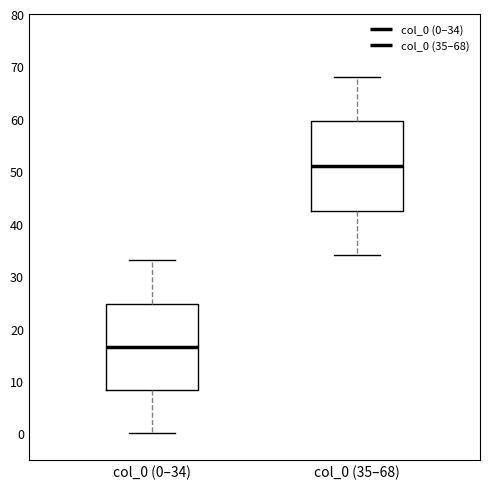

Reading left to right, transcribe this box plot: for each box, give where its median line is, the range the box spans, and where its two whiskers end, as read against the y-axis. The values are not printed on the chart, so give them approximately, as read against the axis.

col_0 (0–34): median 17, box 8 to 25, whiskers 0 to 33
col_0 (35–68): median 51, box 43 to 60, whiskers 34 to 68